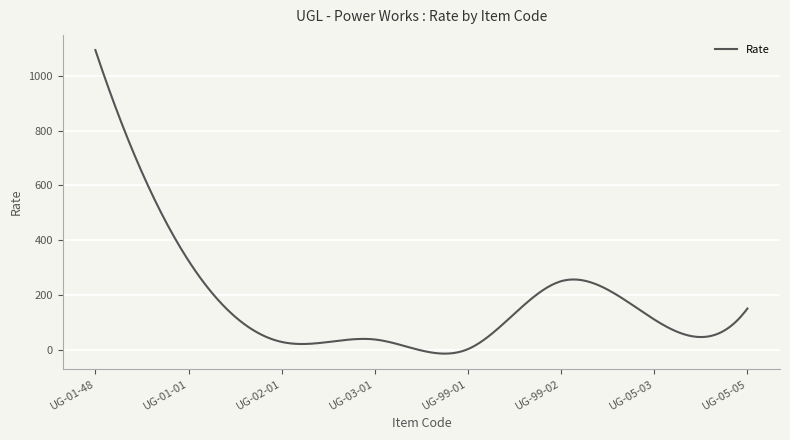

What is the maximum value shown in the chart?

1095.0